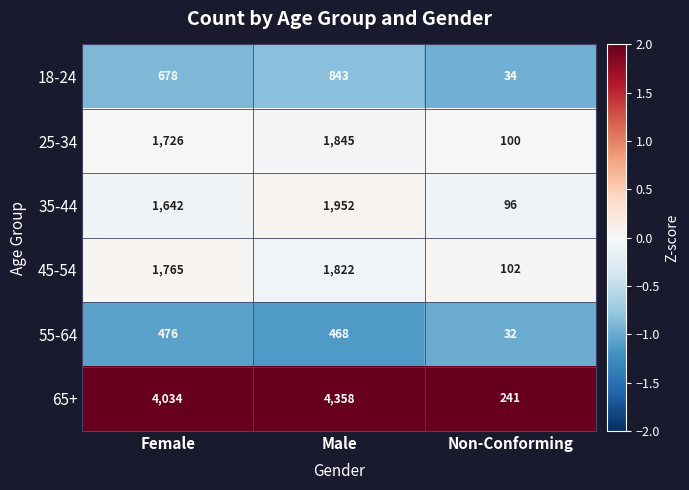

Rank the series at Female from highest to lowest value.

65+, 45-54, 25-34, 35-44, 18-24, 55-64